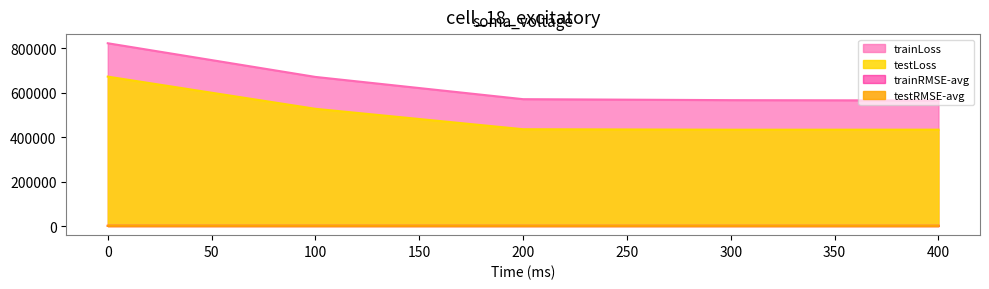

Which series has the widest spread of values?

trainLoss